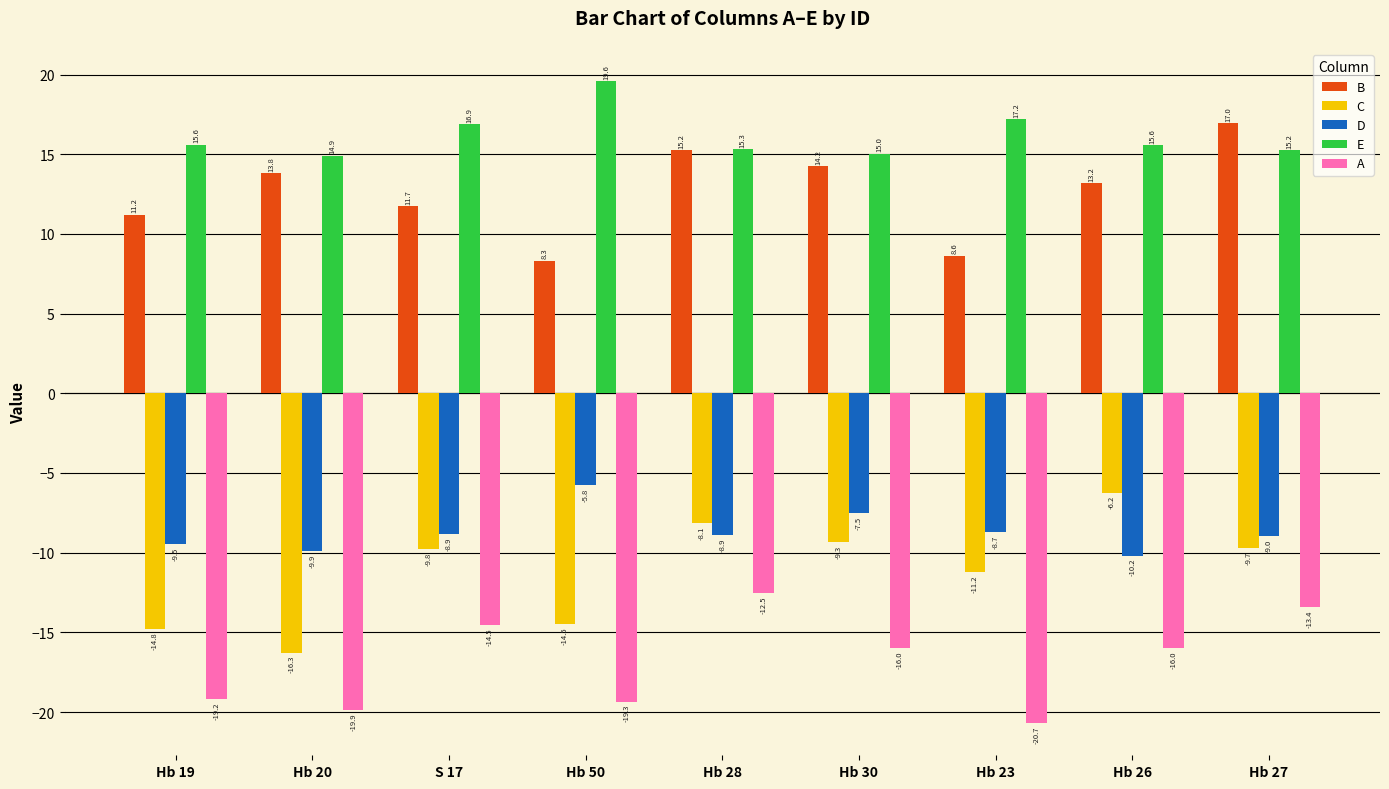

At which label does D first exceed -8?

Hb 50